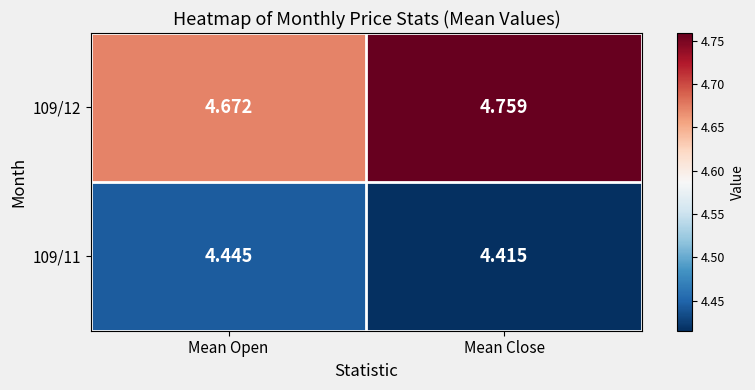

At which category is the sum across all series the highest?

Mean Close